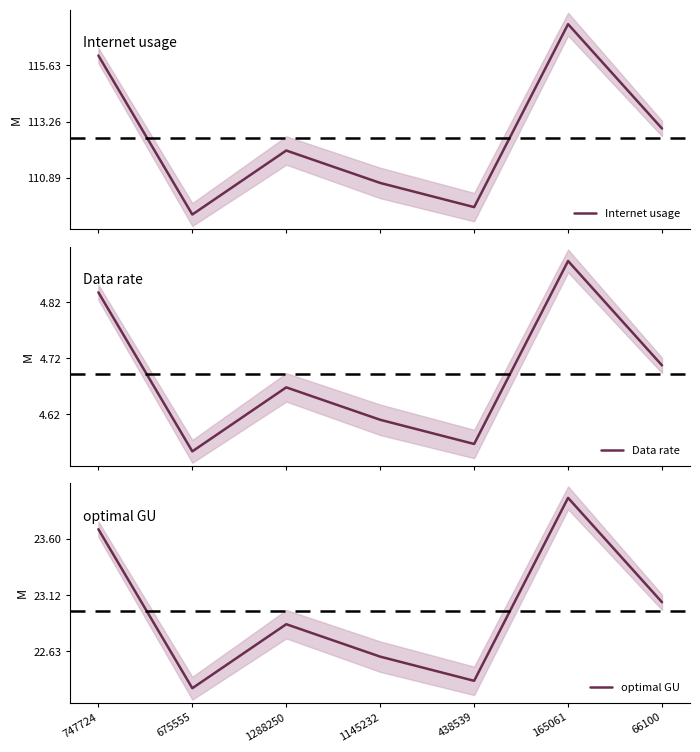

What is the maximum value shown in the chart?

117.4